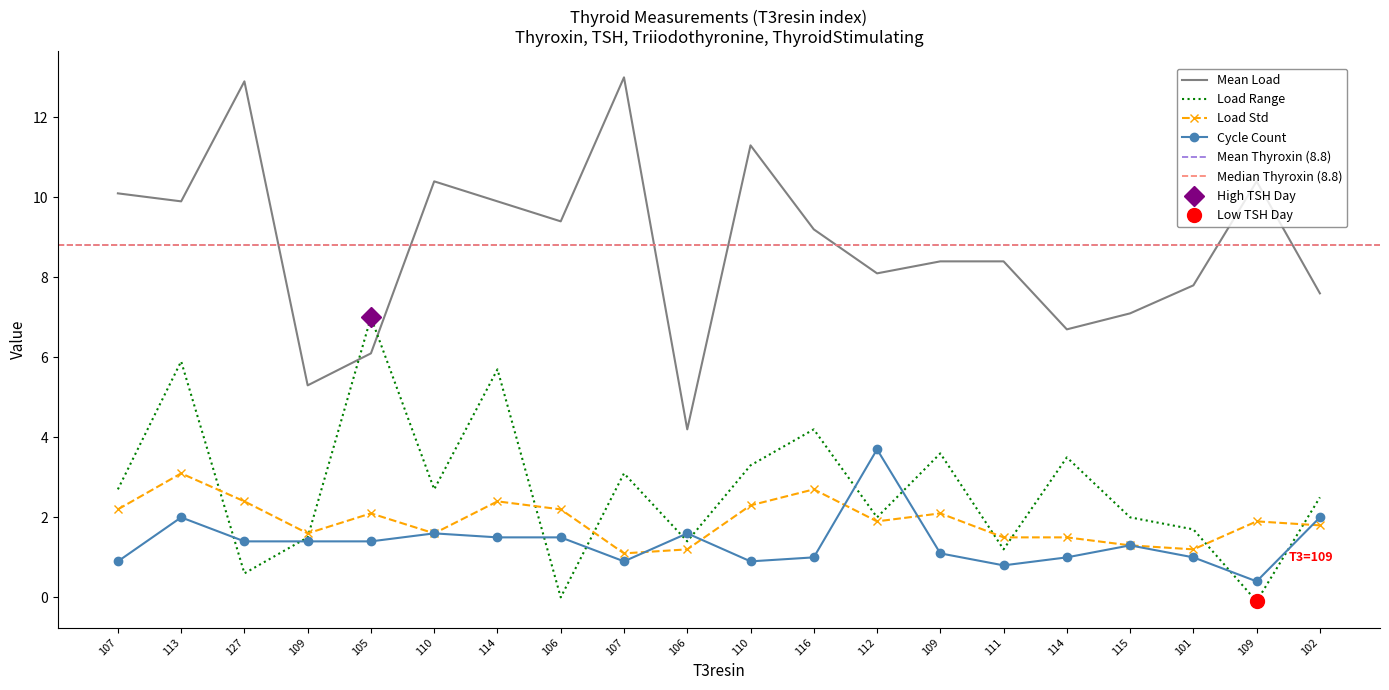

In TSH_value, how many points are lower than both neighbors (excluding endpoints)?

7